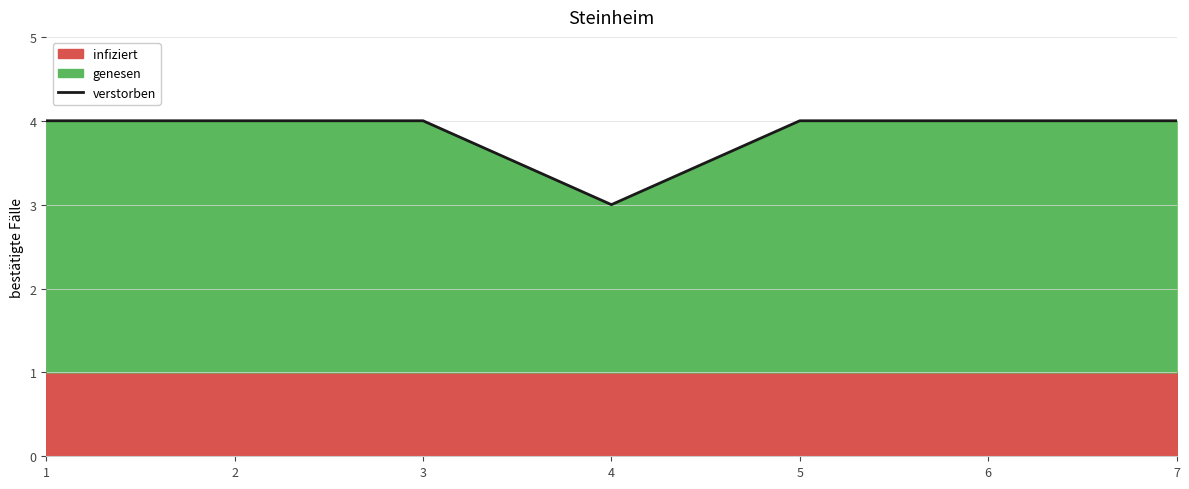

Rank the categories by value from lowest to highest.

4, 1, 2, 3, 5, 6, 7